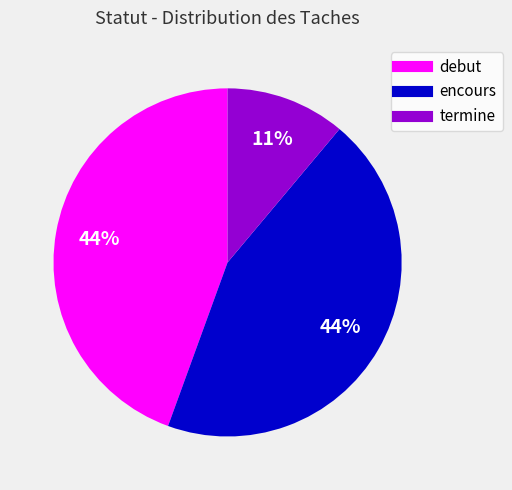

Approximately how many times larger is the value at debut compared to termine?

4.0